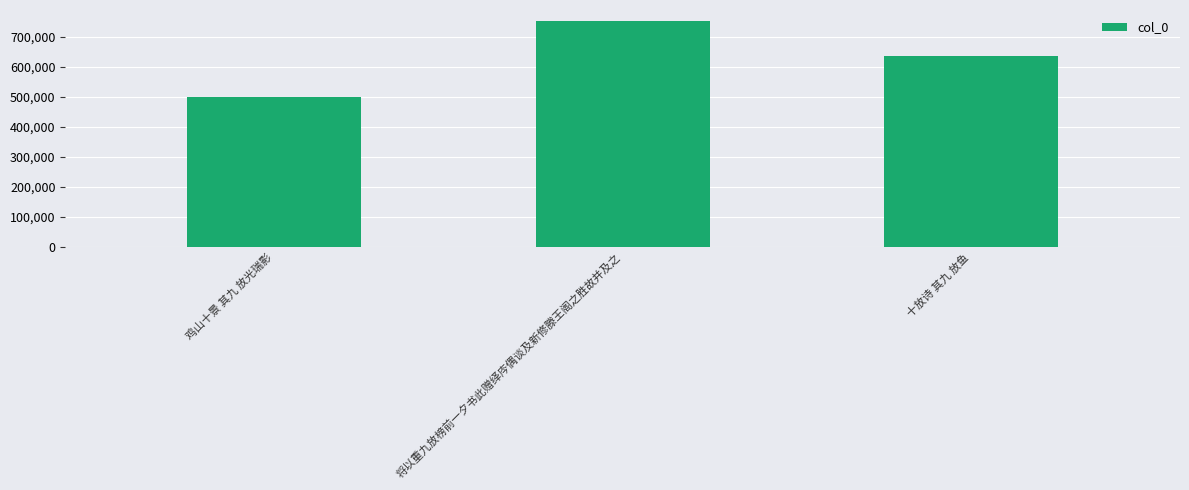

Read the value at 十放诗 其九 放鱼.

635669